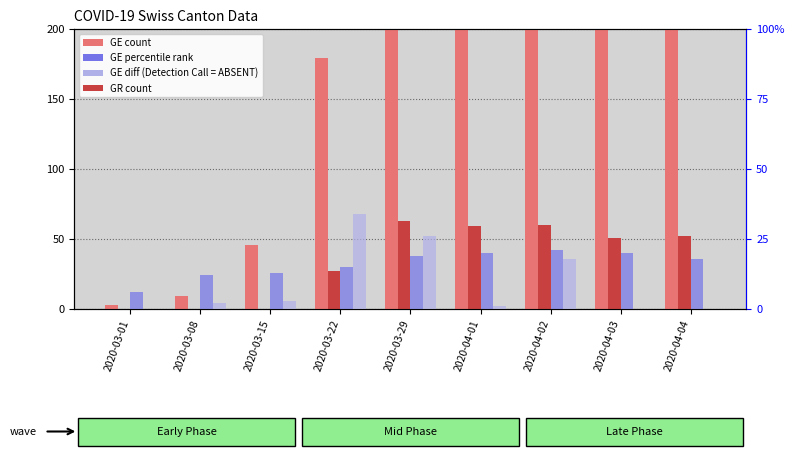

Between 2020-03-22 and 2020-04-02, which series saw the biggest shift?

GE (count)